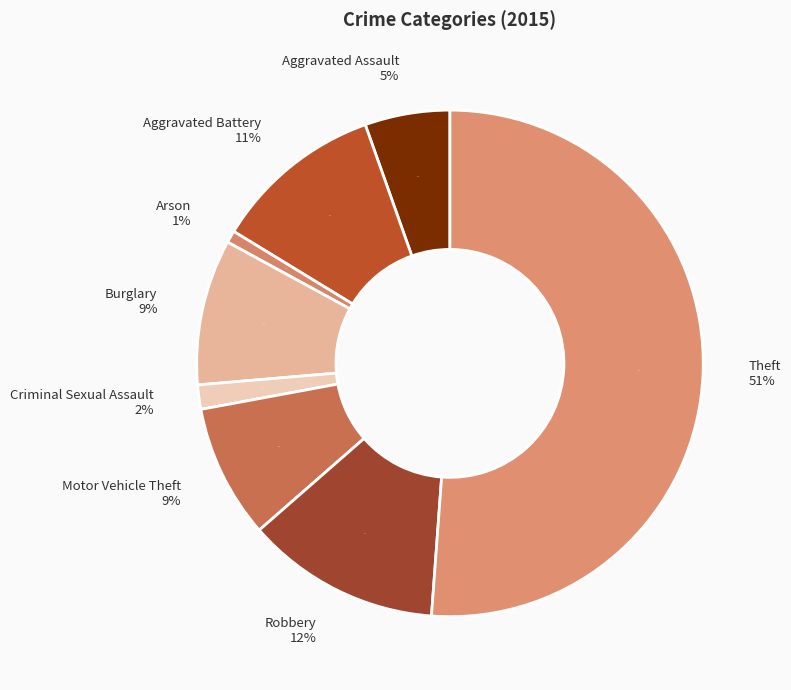

What portion of the pie excludes Motor Vehicle Theft?

91.5%